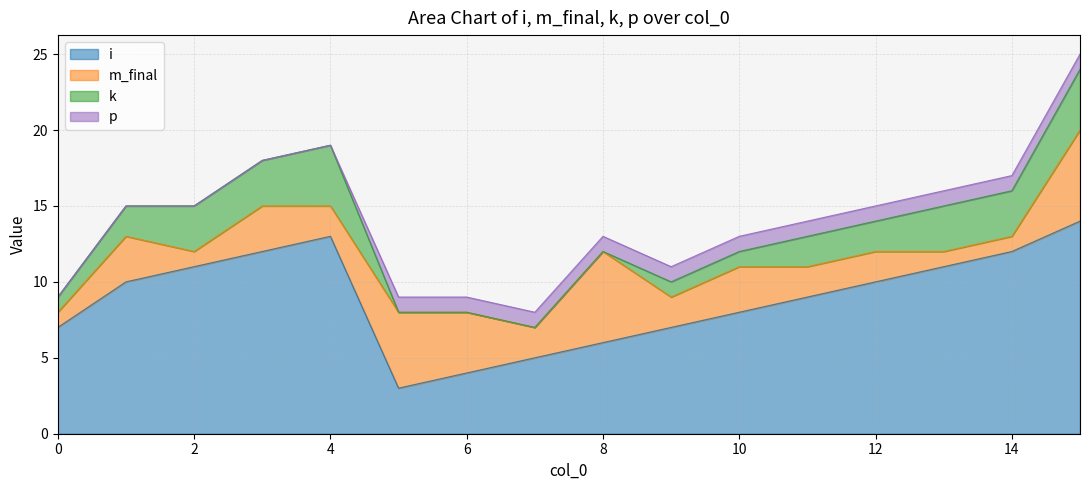

What is the difference between the highest and lowest values at 9?

6